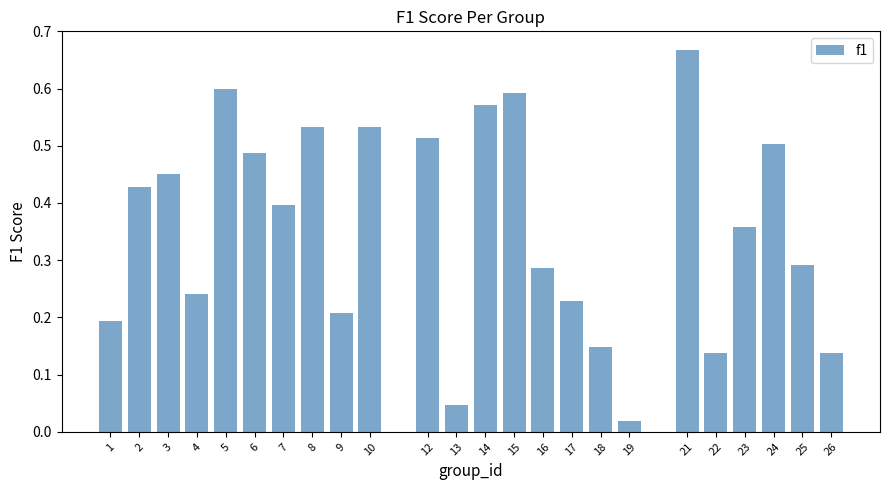

True or false: the data shows 0.8 at 14.

False